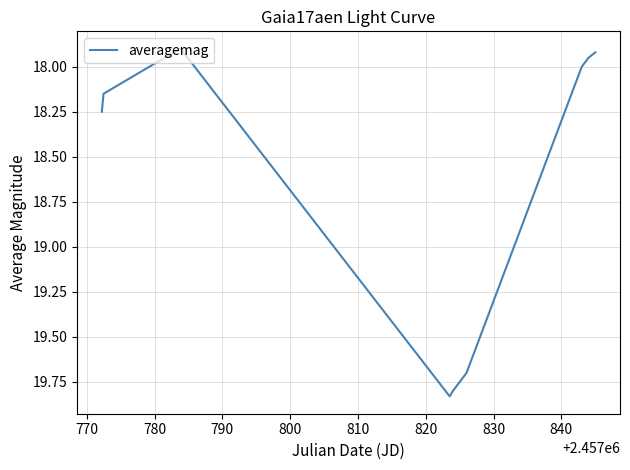

What is the difference between the maximum and minimum values?

1.9